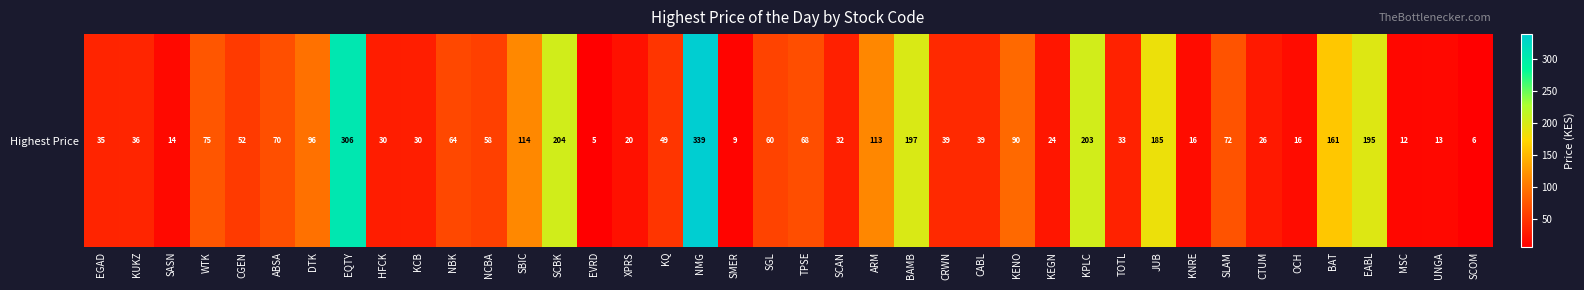

What is the smallest value displayed?

5.4